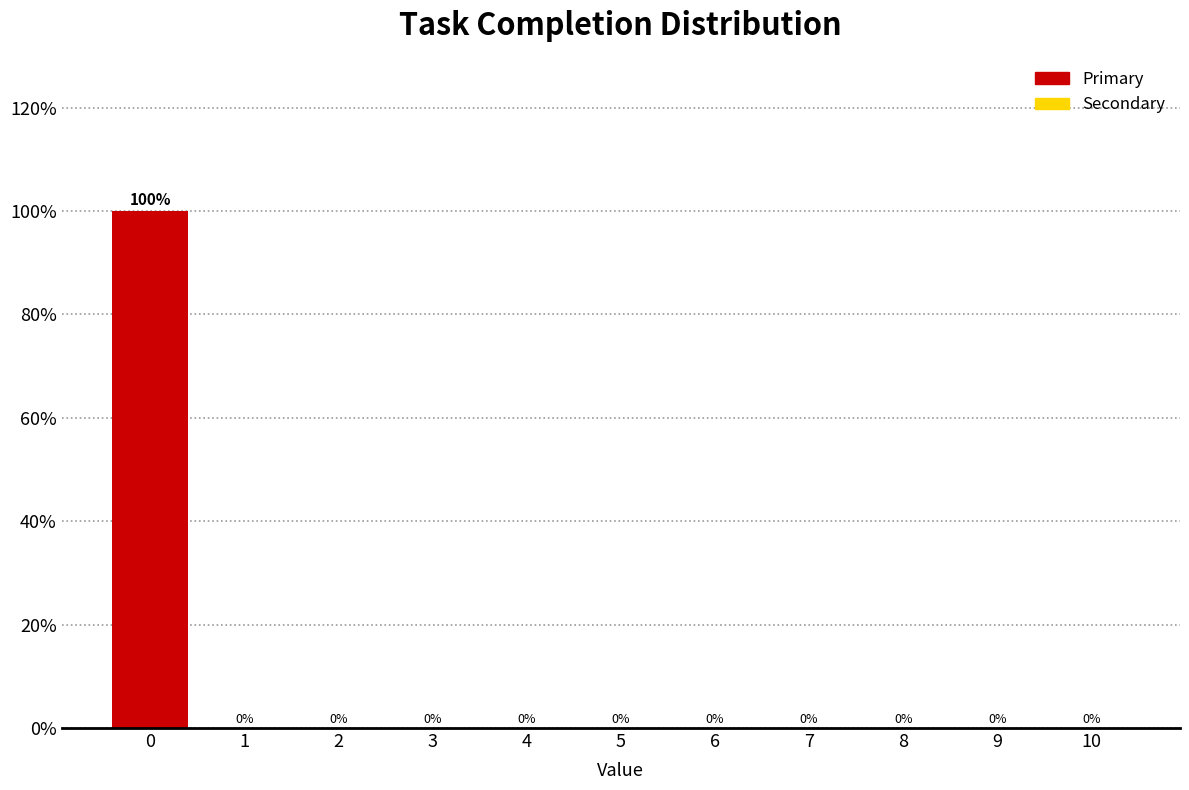

Reading left to right, what are all the values shown in this chart?

0=100	1=0	2=0	3=0	4=0	5=0	6=0	7=0	8=0	9=0	10=0